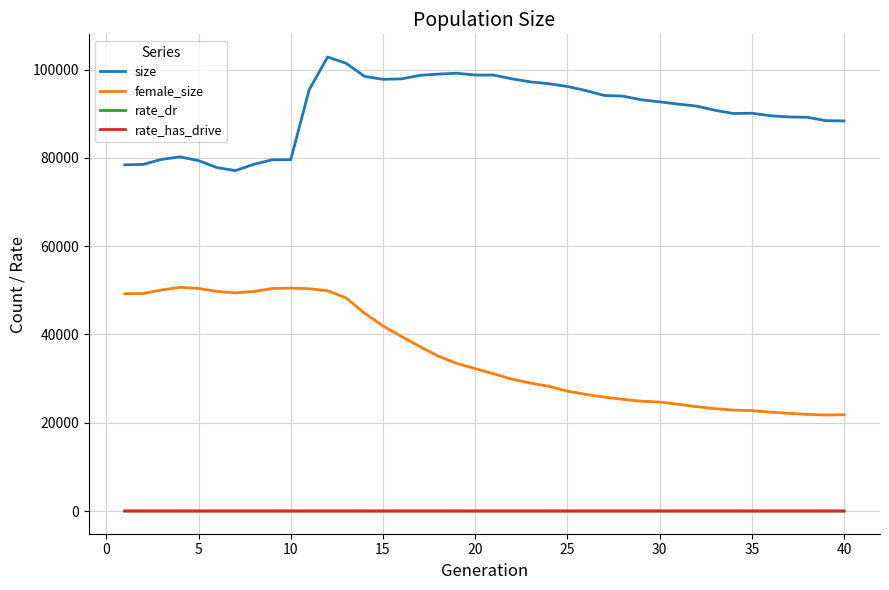

In female_size, how many points are lower than both neighbors (excluding endpoints)?

2